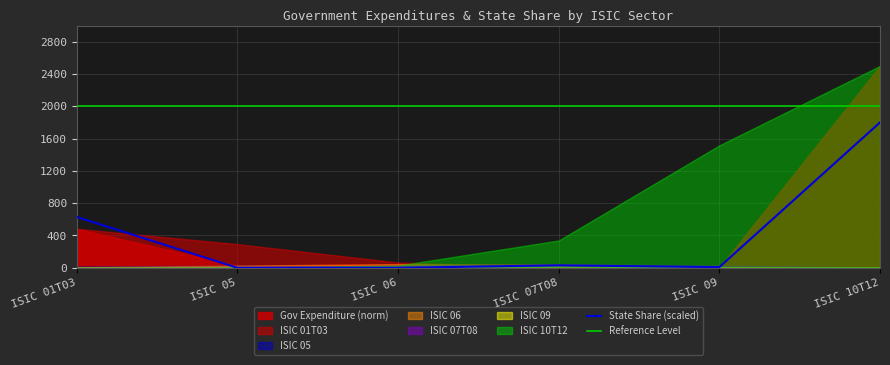

What is the difference between the values at ISIC 07T08 and ISIC 10T12?

1769.4